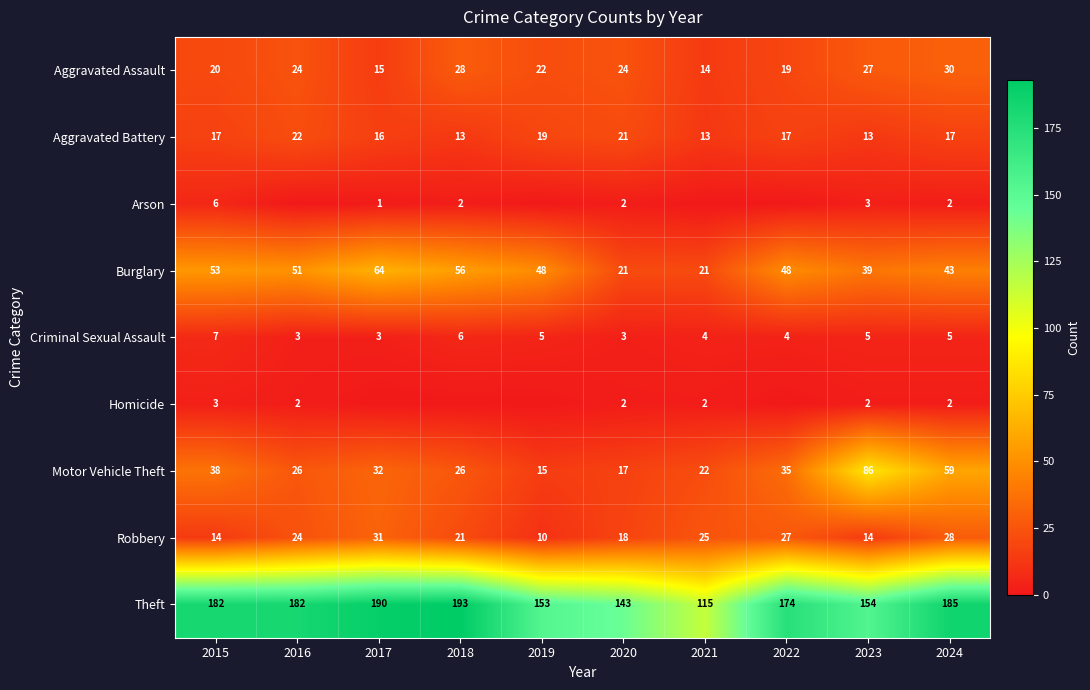

What is the difference between the maximum and minimum values in the Burglary series?

43